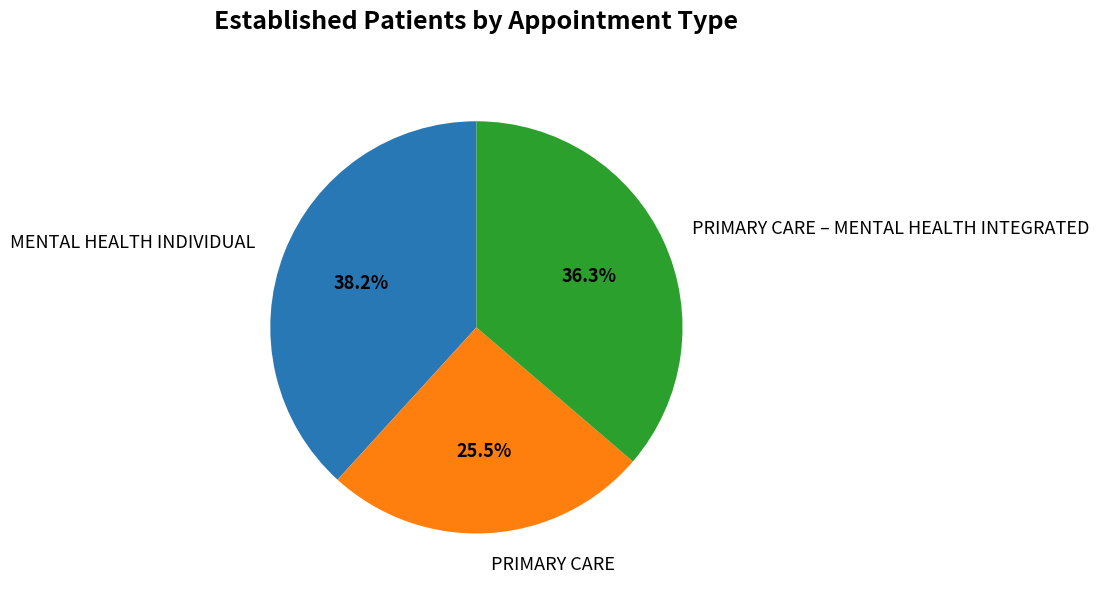

How many segments does this pie chart have?

3